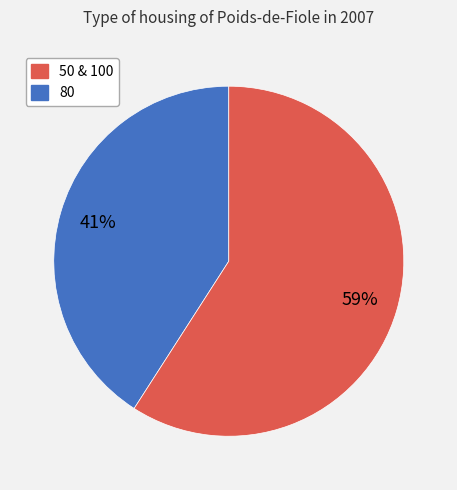

To the nearest percent, what is the difference between the largest and smallest slice percentages?

18%